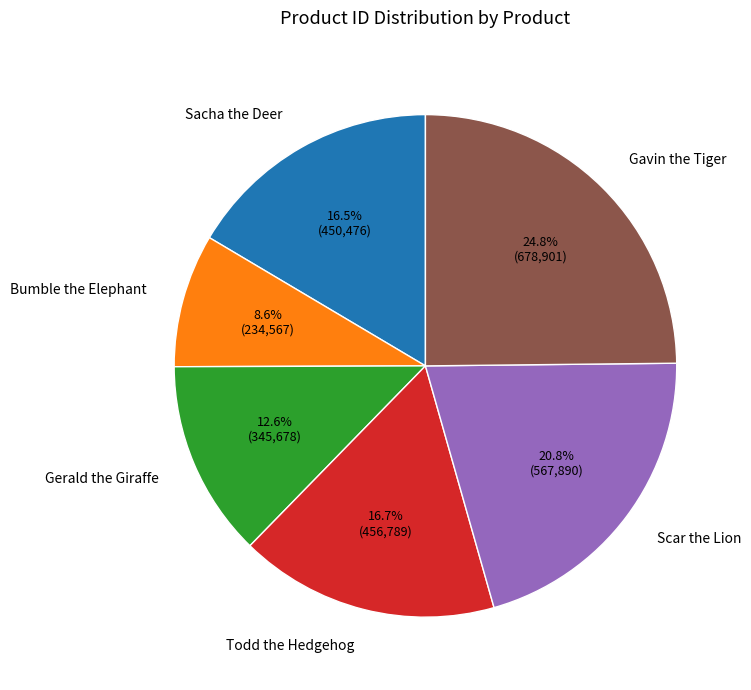

How many segments does this pie chart have?

6